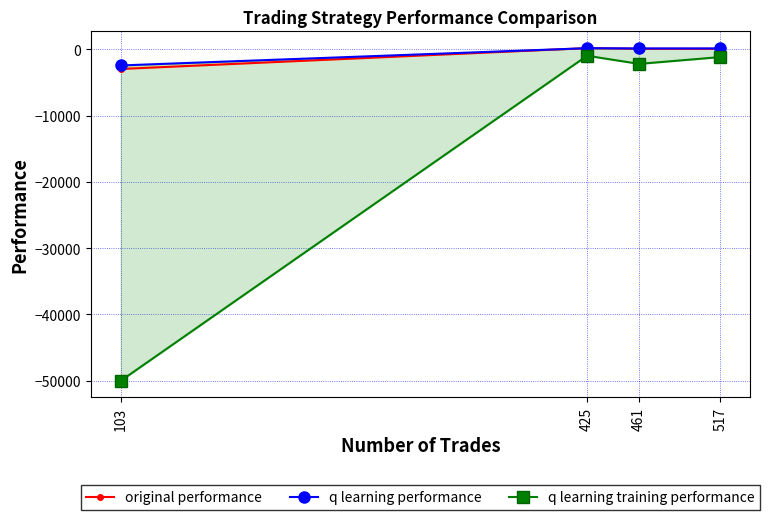

How many lines are shown in the chart?

3